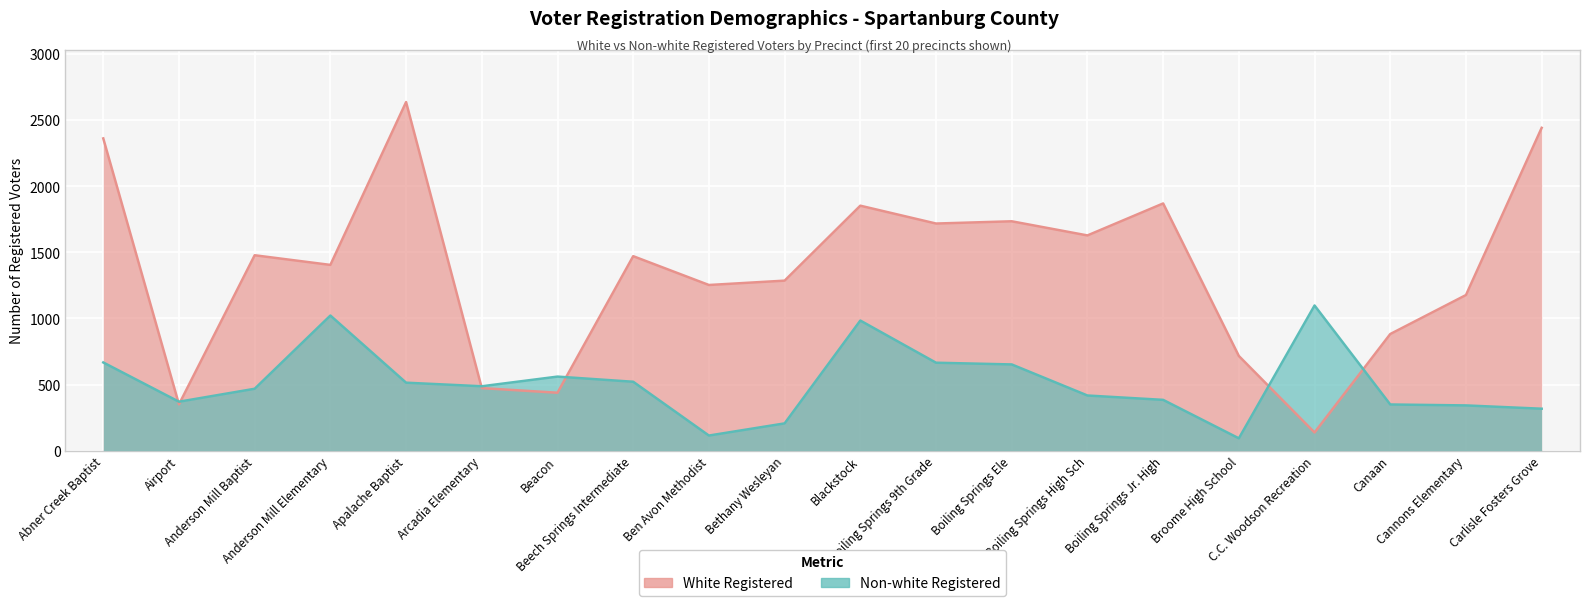

What is the total value across all series at Ben Avon Methodist?

1367